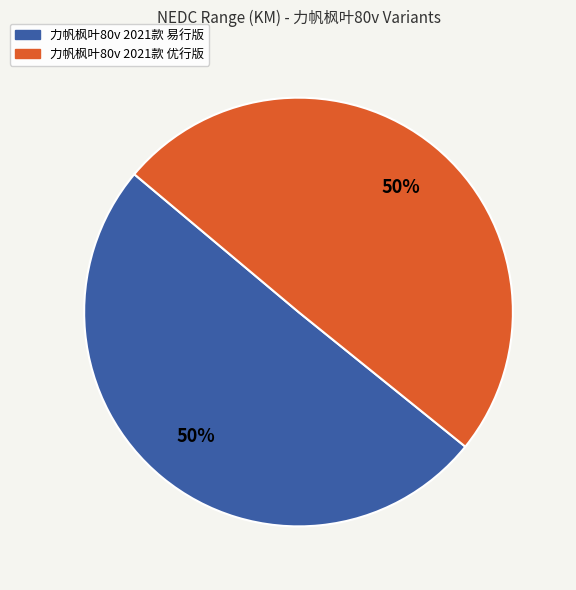

Is the sum of 力帆枫叶80v 2021款 优行版 and 力帆枫叶80v 2021款 易行版 greater than half?

Yes